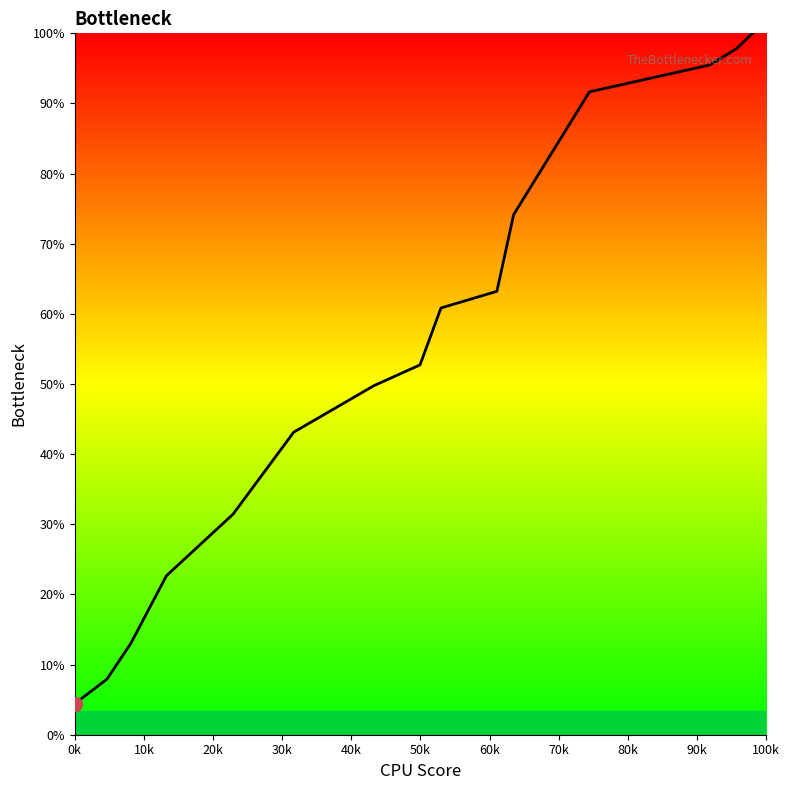

True or false: the data has more than 1 interior local peaks.

False